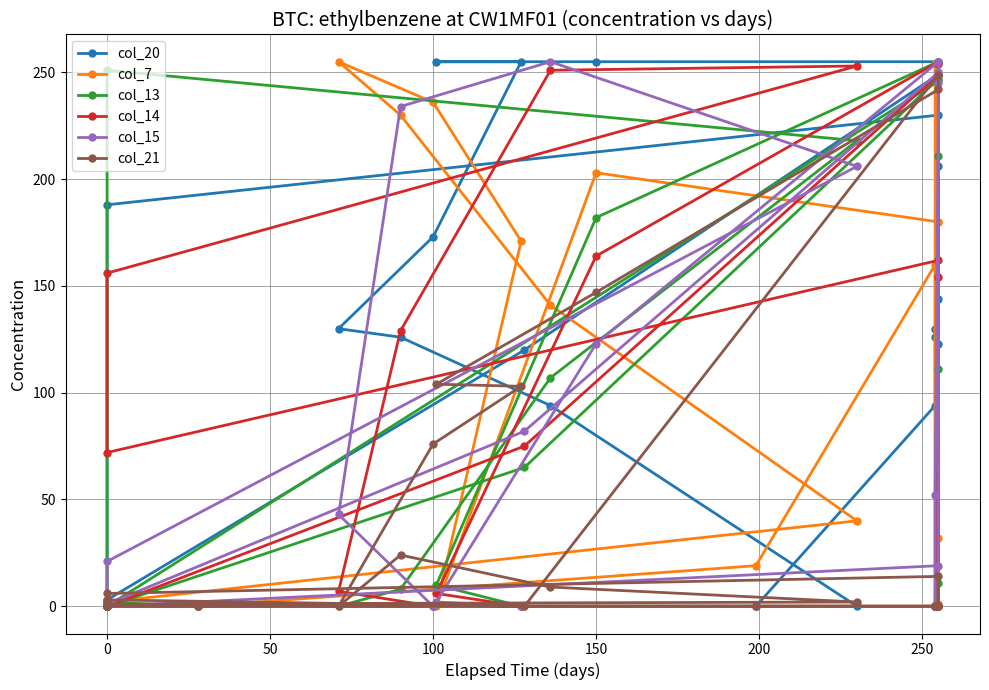

What is the approximate value of col_21 at 0?

3